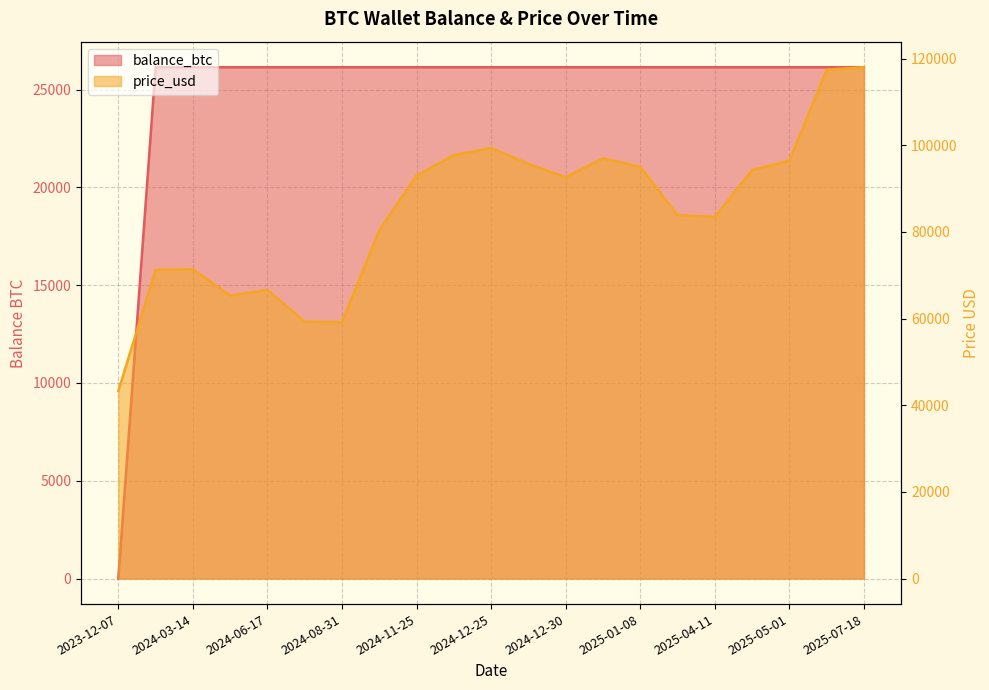

The price_usd series shows 97691.4 at 2024-12-20. True or false?

True